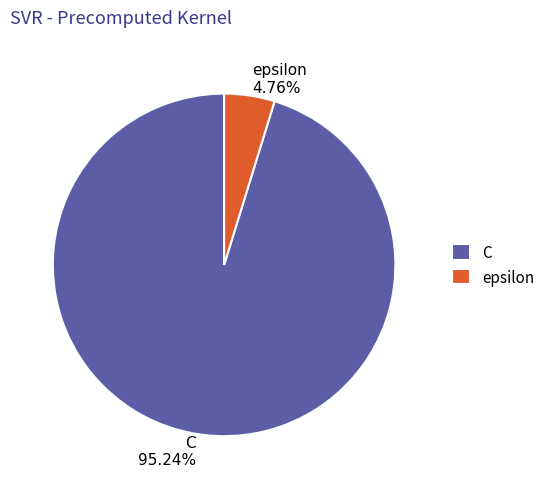

Which category has the biggest portion of the pie?

C